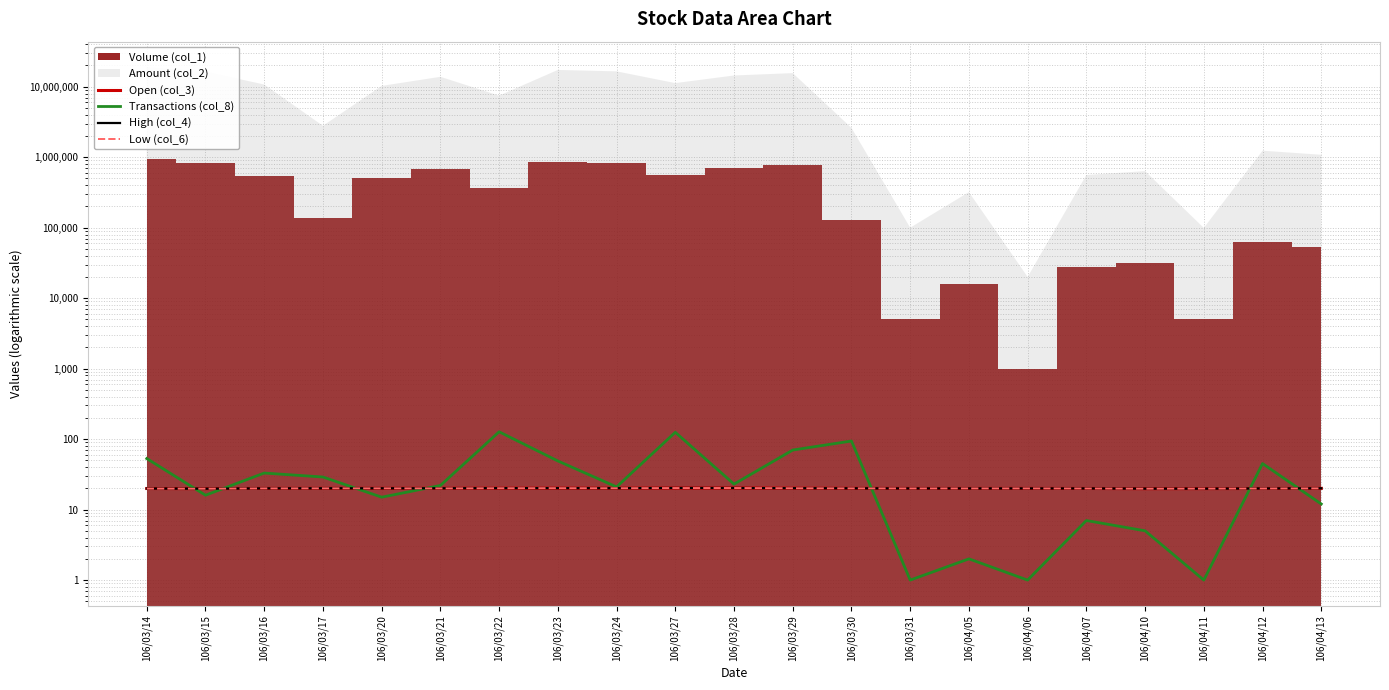

At which category does Low (col_6) reach its first local peak?

106/03/23